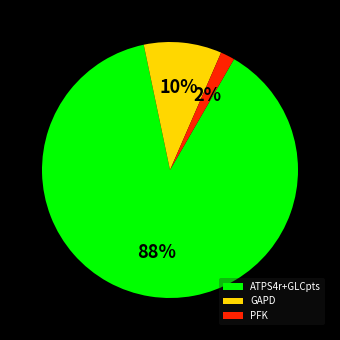

Which slice is the largest?

ATPS4r+GLCpts